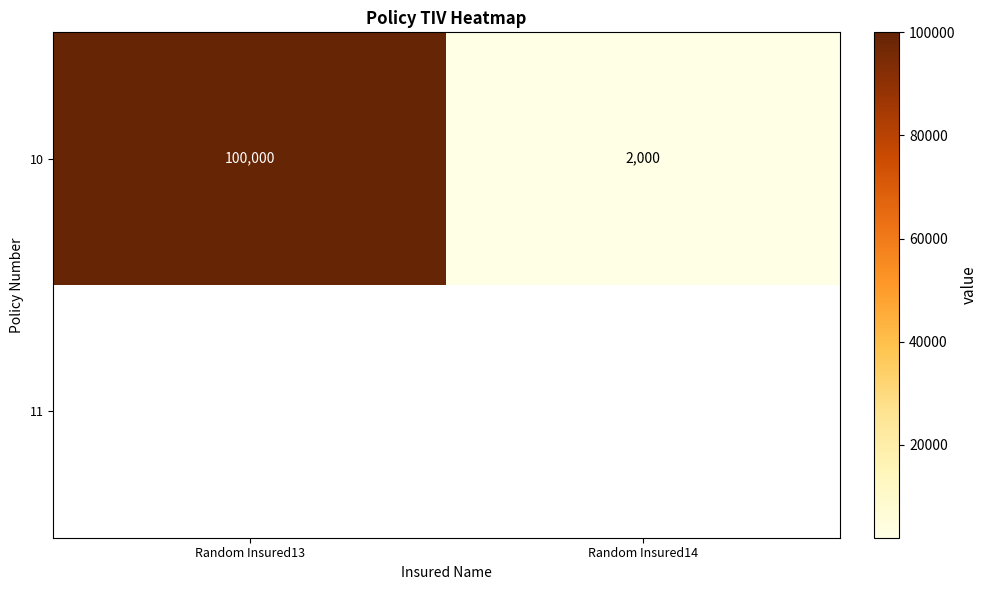

What is the minimum value shown in the chart?

2000.0